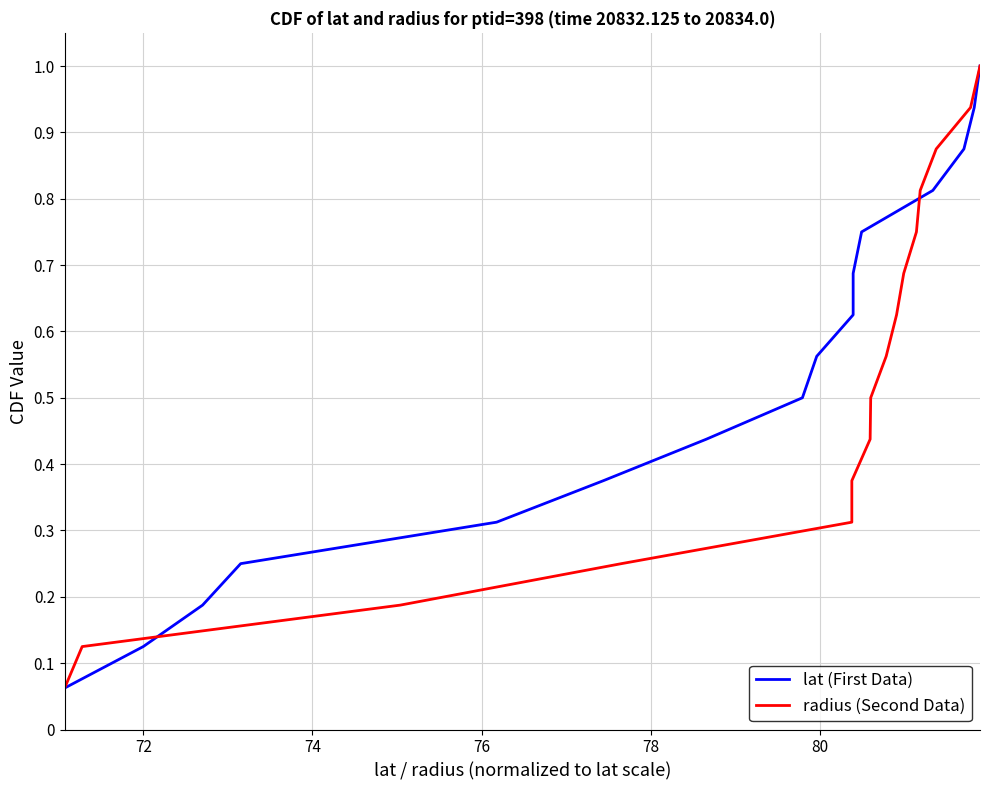

What is the maximum value shown in the chart?

1.0